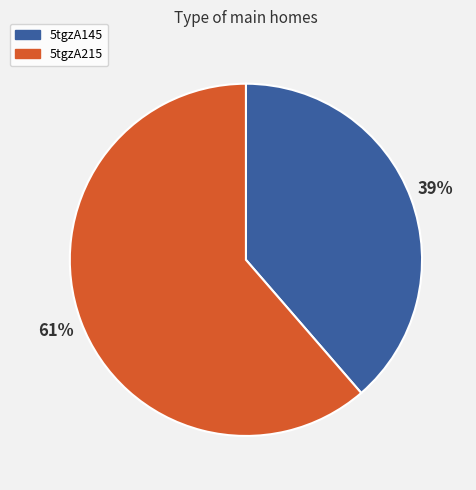

To the nearest percent, what portion does 5tgzA215 represent?

61%